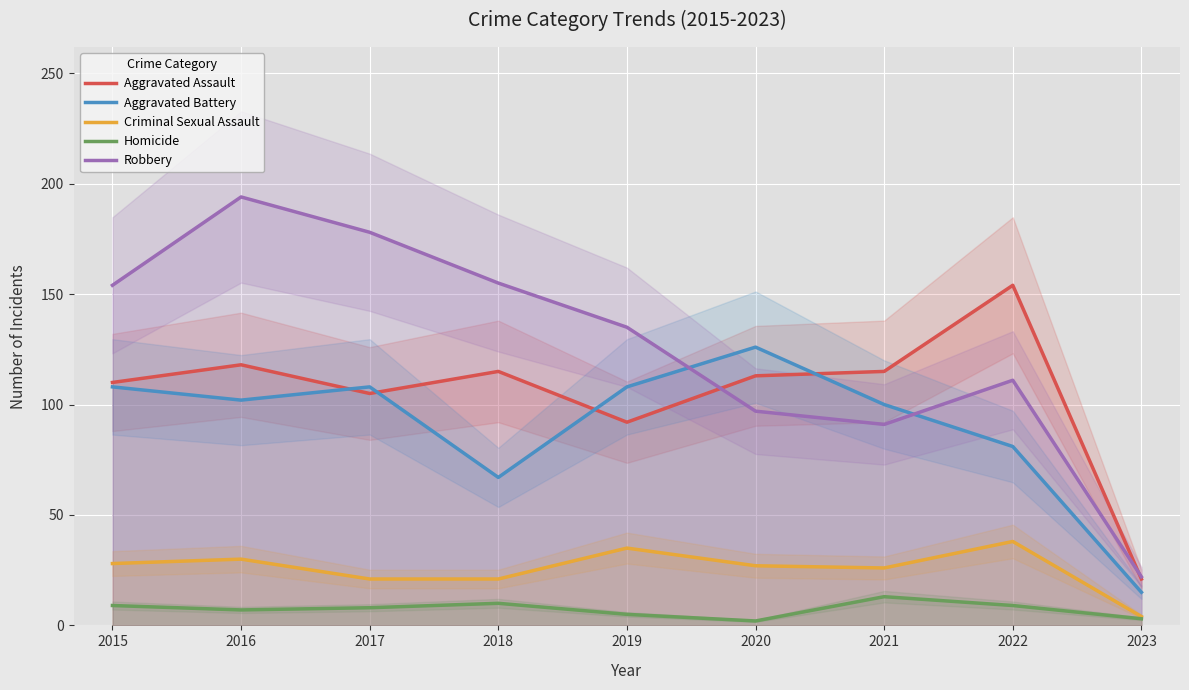

What are all the series names shown in the legend?

Aggravated Assault, Aggravated Battery, Criminal Sexual Assault, Homicide, Robbery